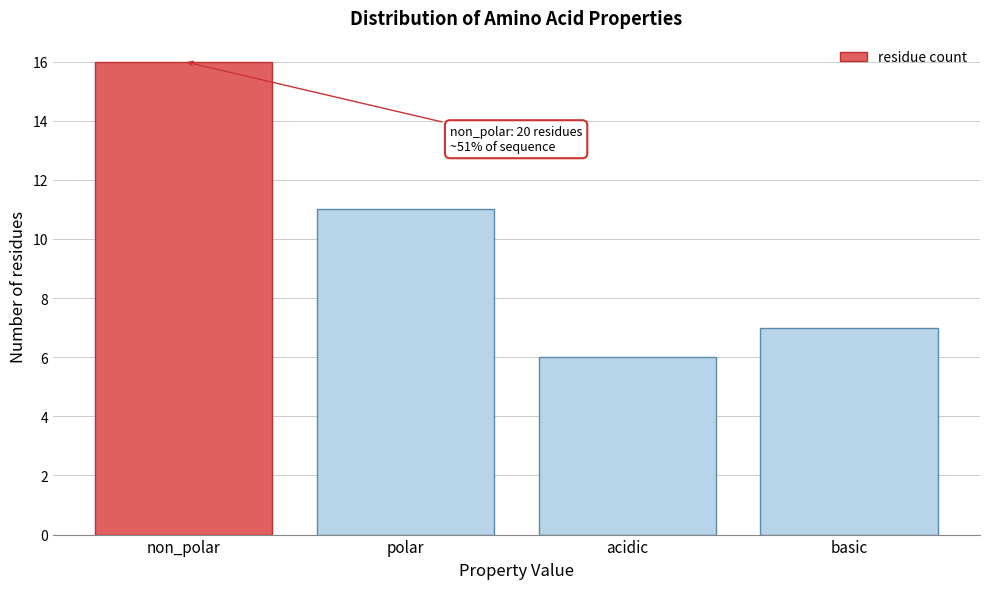

Reading right to left, what are all the values shown in this chart?

basic=7	acidic=6	polar=11	non_polar=16